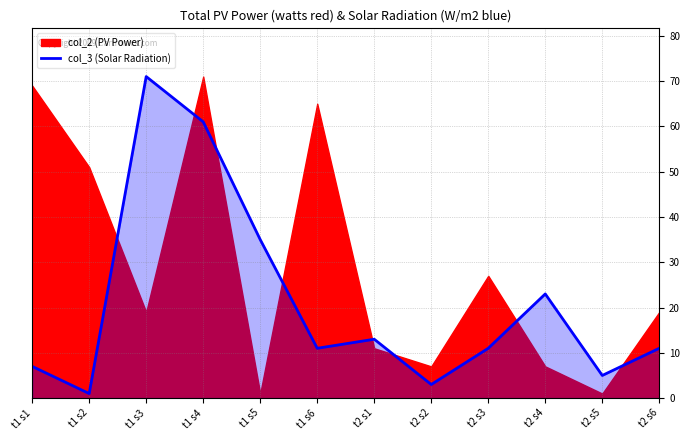

Read the value at t2 s5, to the nearest 5.

5